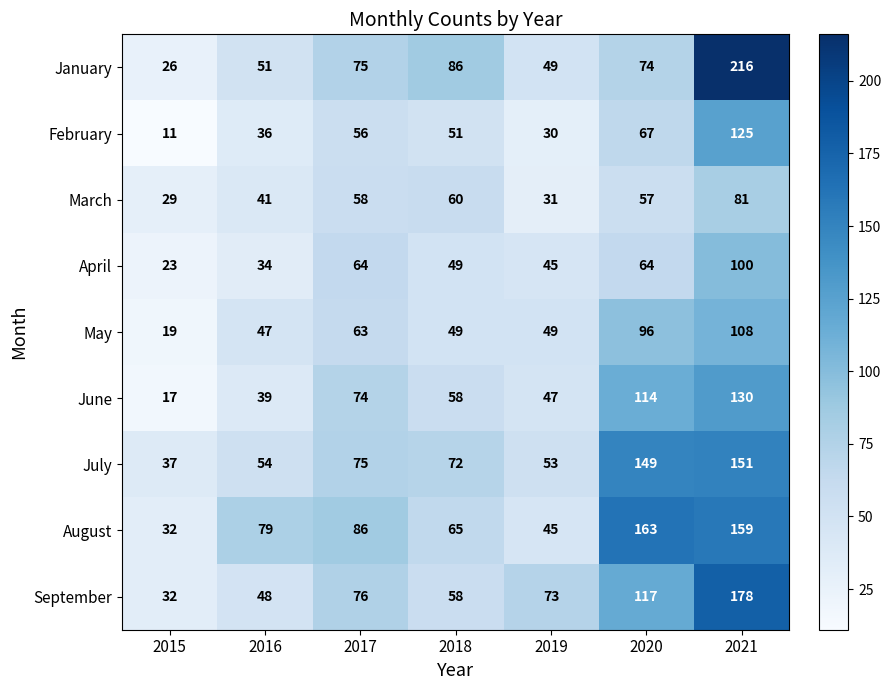

What is the average value of the August series?

90